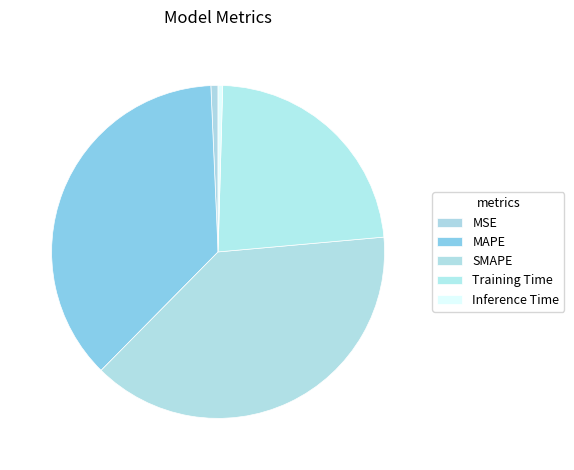

Does any single category account for the majority?

No